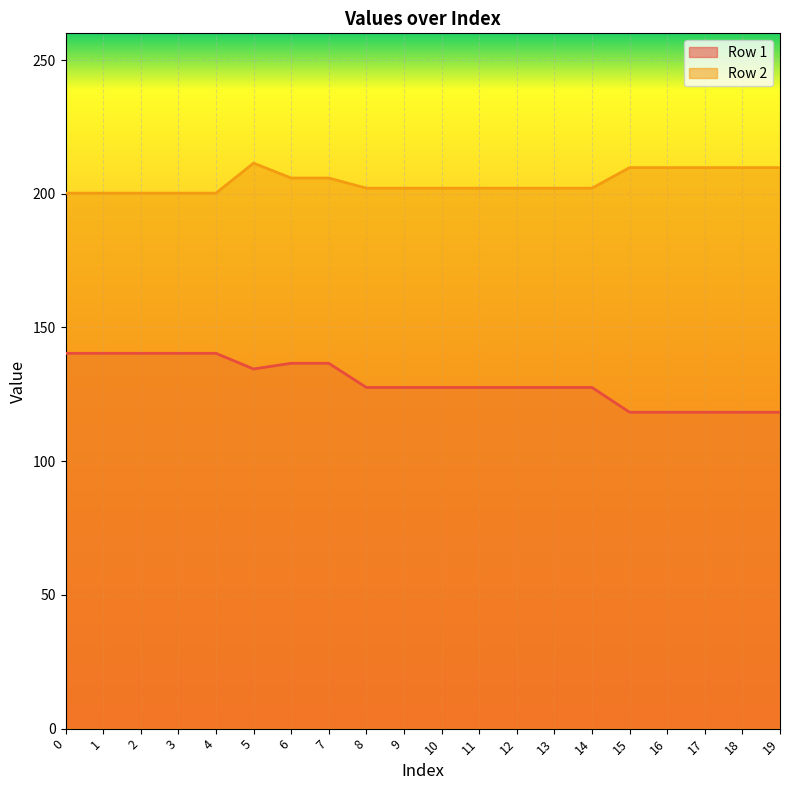

Reading left to right, list all the values displayed in this chart.

Row 1: 0=140.3	1=140.3	2=140.3	3=140.3	4=140.3	5=134.5	6=136.6	7=136.6	8=127.6	9=127.6	10=127.6	11=127.6	12=127.6	13=127.6	14=127.6	15=118.3	16=118.3	17=118.3	18=118.3	19=118.3
Row 2: 0=200.2	1=200.2	2=200.2	3=200.2	4=200.2	5=211.5	6=205.9	7=205.9	8=202.1	9=202.1	10=202.1	11=202.1	12=202.1	13=202.1	14=202.1	15=209.8	16=209.8	17=209.8	18=209.8	19=209.8